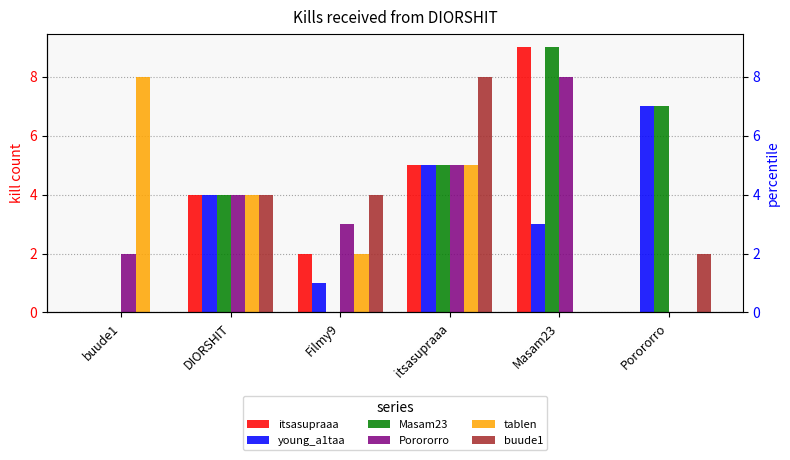

Reading left to right, extract all data points from this chart.

itsasupraaa: buude1=0	DIORSHIT=4	Filmy9=2	itsasupraaa=5	Masam23=9	Porororro=0
young_a1taa: buude1=0	DIORSHIT=4	Filmy9=1	itsasupraaa=5	Masam23=3	Porororro=7
Masam23: buude1=0	DIORSHIT=4	Filmy9=0	itsasupraaa=5	Masam23=9	Porororro=7
Porororro: buude1=2	DIORSHIT=4	Filmy9=3	itsasupraaa=5	Masam23=8	Porororro=0
tablen: buude1=8	DIORSHIT=4	Filmy9=2	itsasupraaa=5	Masam23=0	Porororro=0
buude1: buude1=0	DIORSHIT=4	Filmy9=4	itsasupraaa=8	Masam23=0	Porororro=2